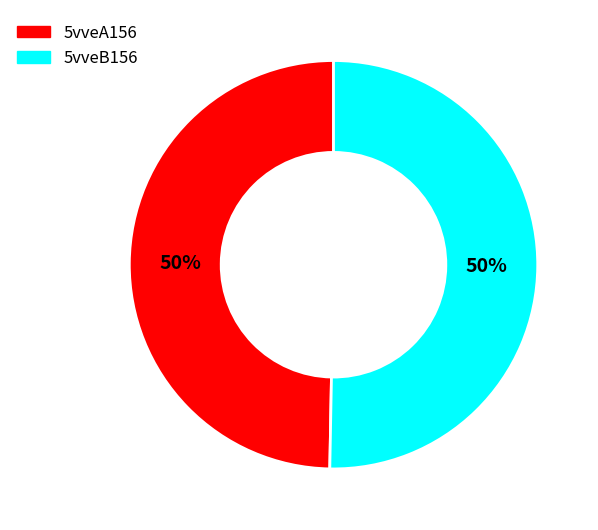

To the nearest percent, what is the combined percentage of 5vveA156 and 5vveB156?

100%